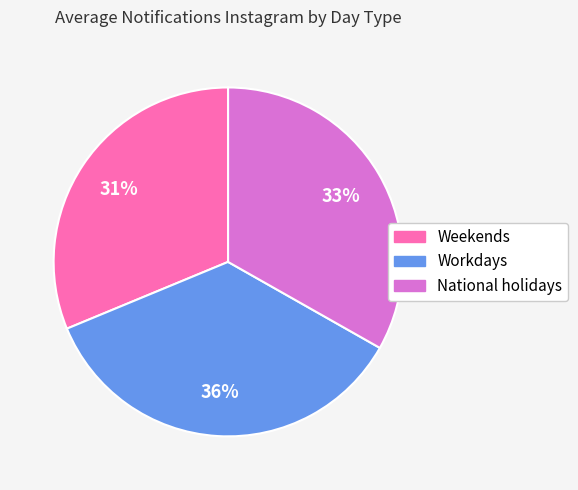

Combined, do Weekends and Workdays account for over 50%?

Yes